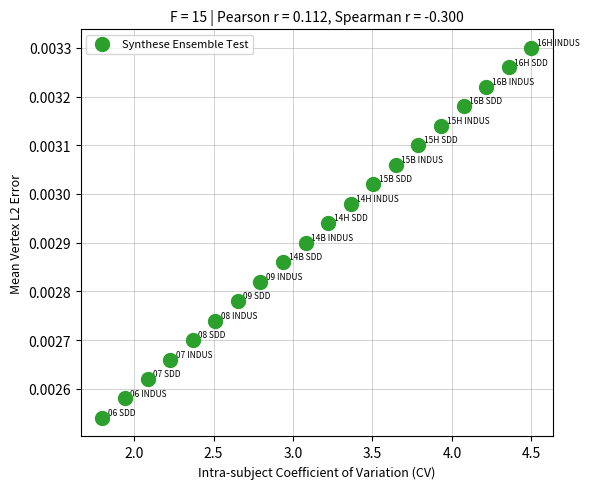

What is the range of X values (max minus min)?

2.7